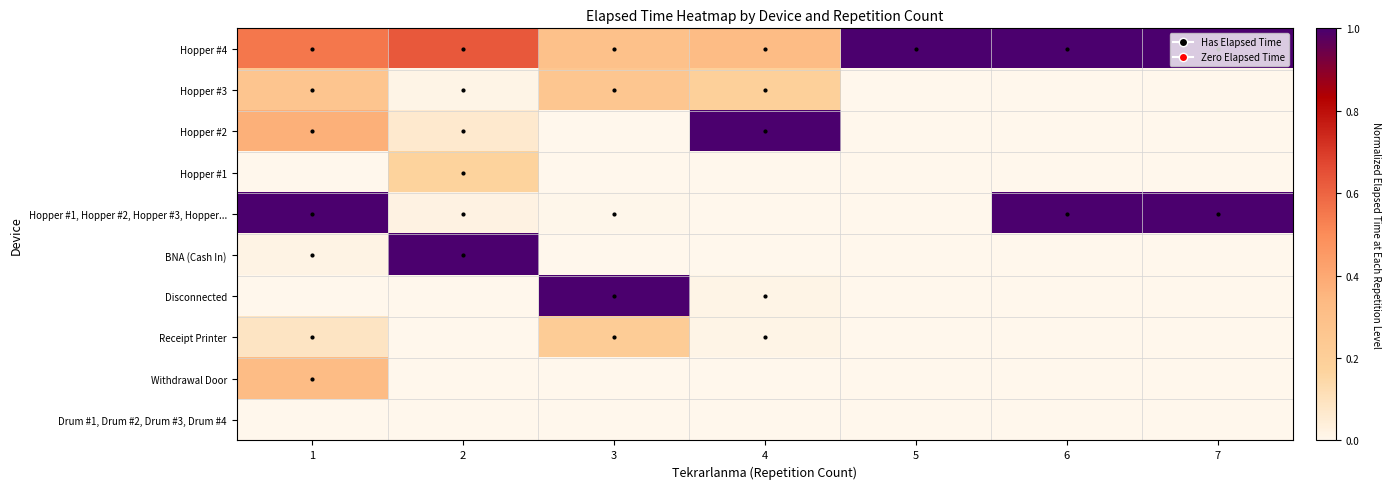

What is the difference between the highest and lowest values at 2?

1.0